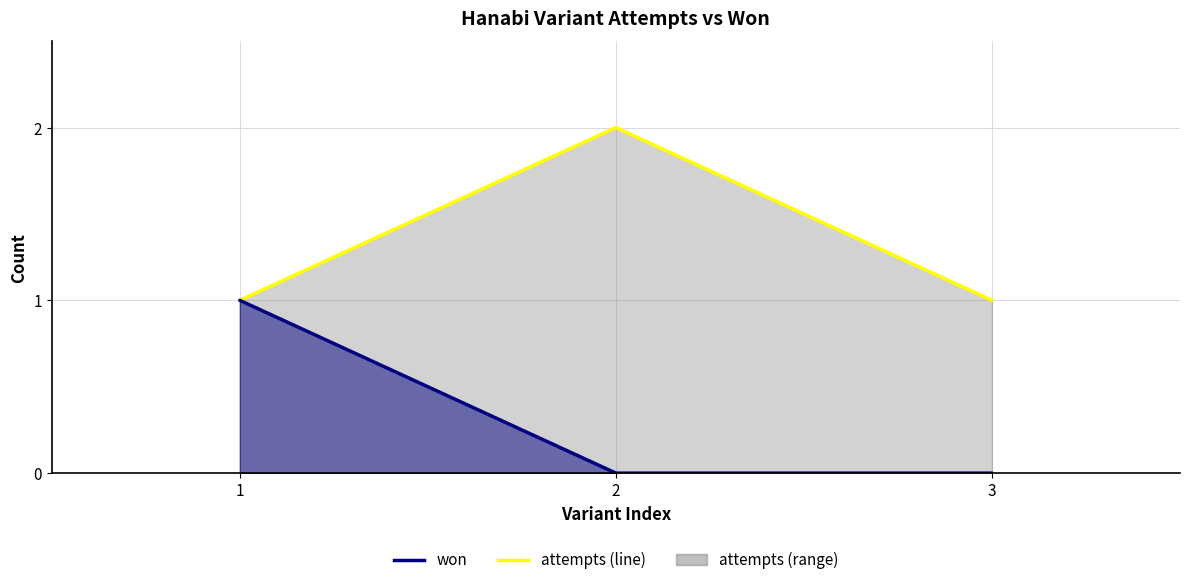

The value of won at 1 is 0. True or false?

False